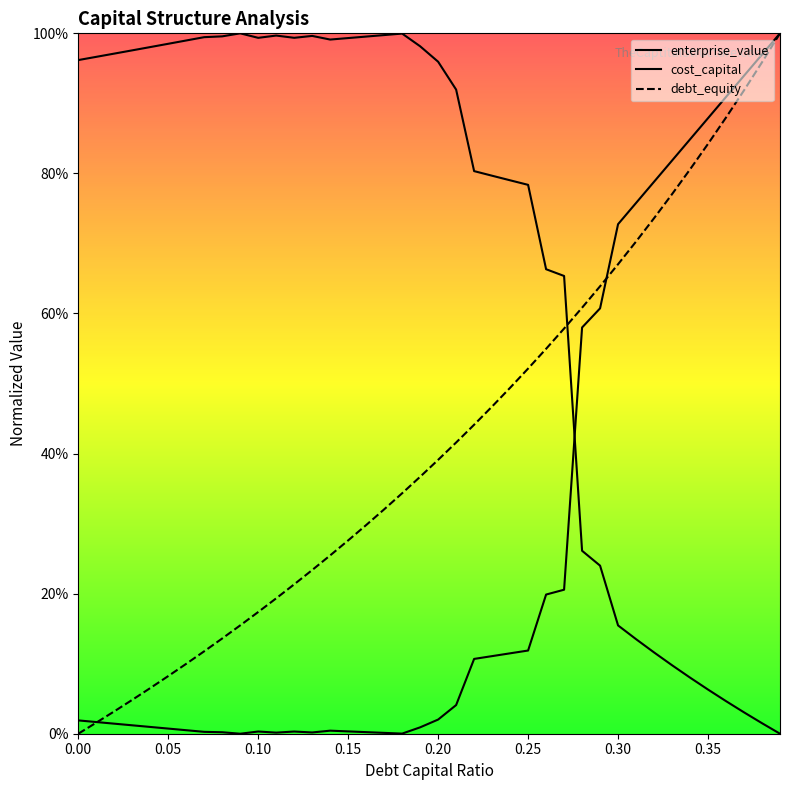

True or false: cost_capital and debt_capital intersect in this chart.

True